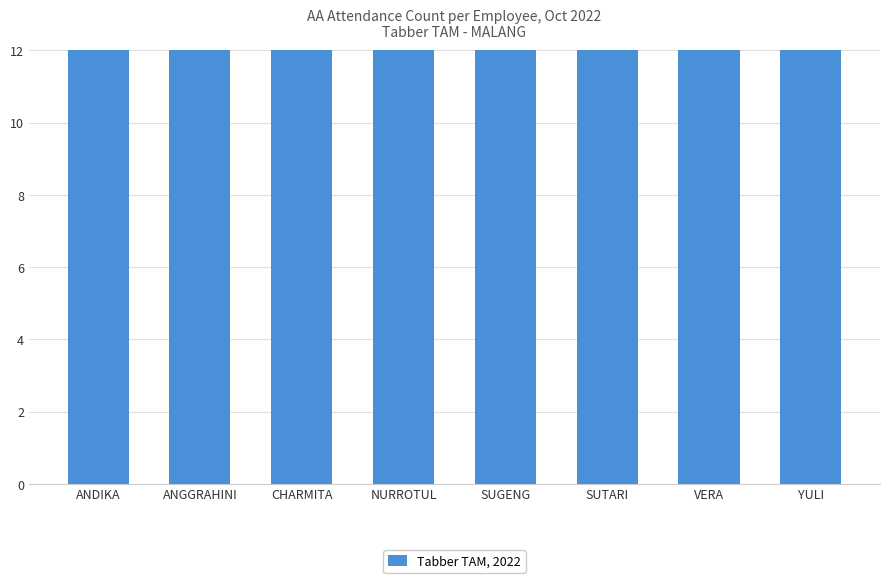

True or false: the data shows 17 at VERA.

True